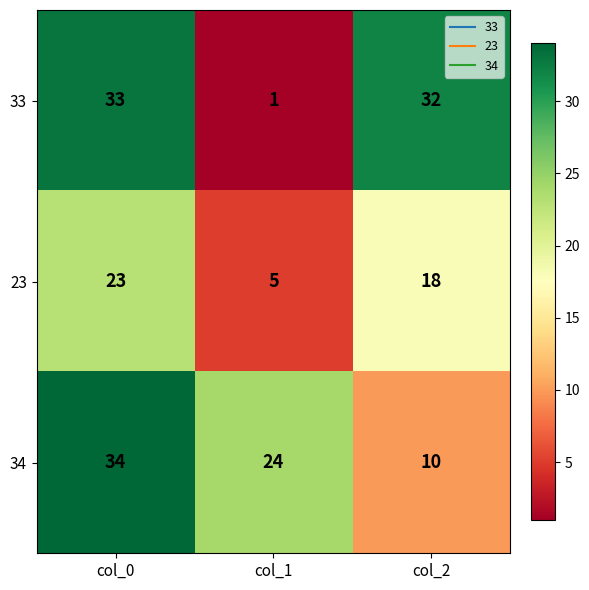

The 34 series shows 53 at col_0. True or false?

False